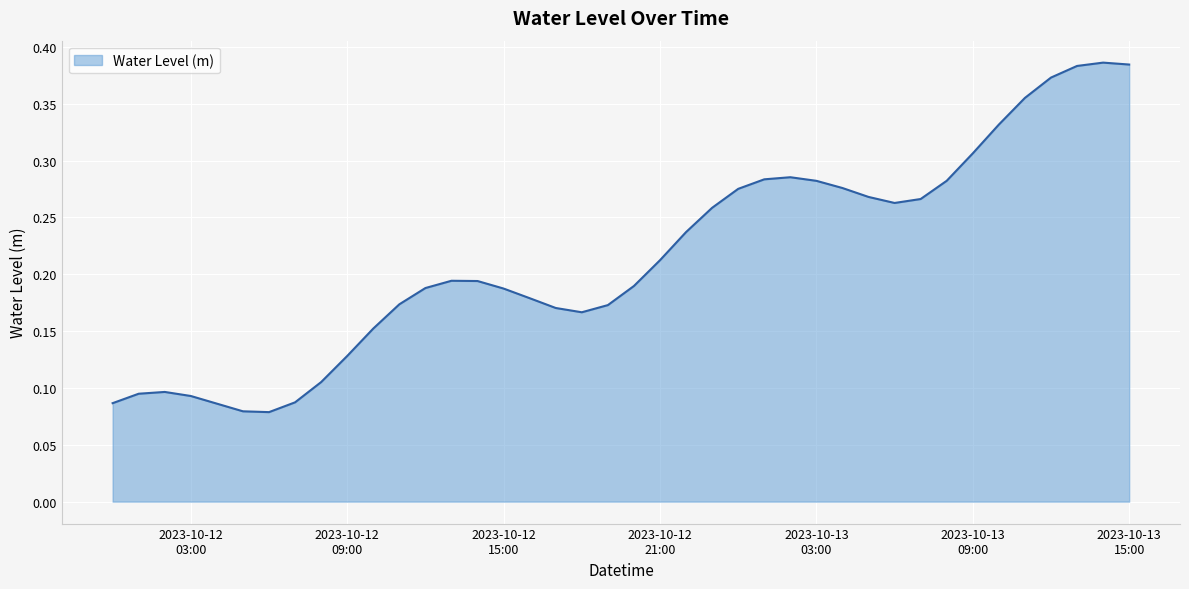

What is the value of the 34th point from the left?

0.3